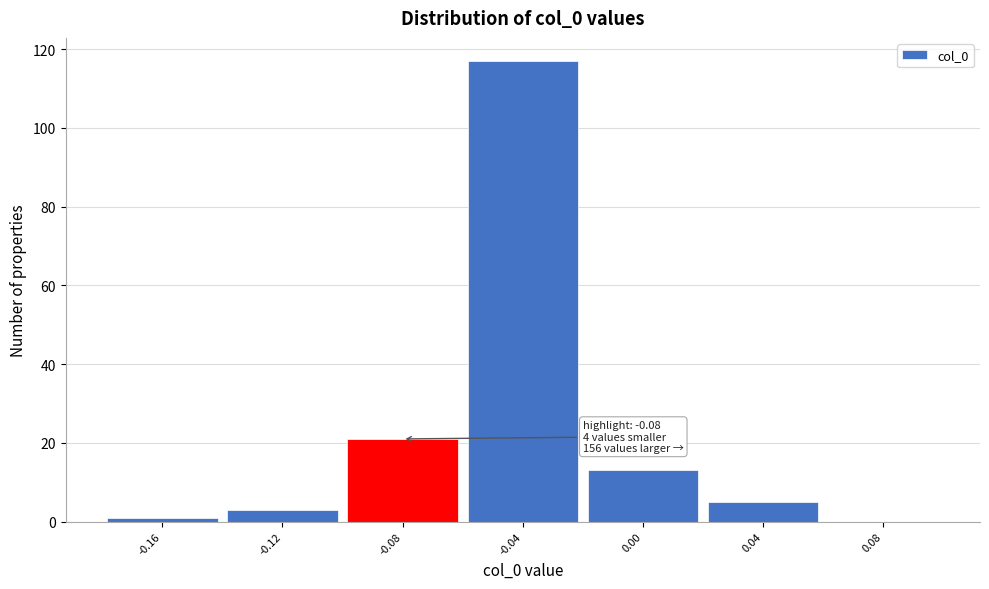

Which range on the x-axis has the tallest bar?

-0.06 to -0.02